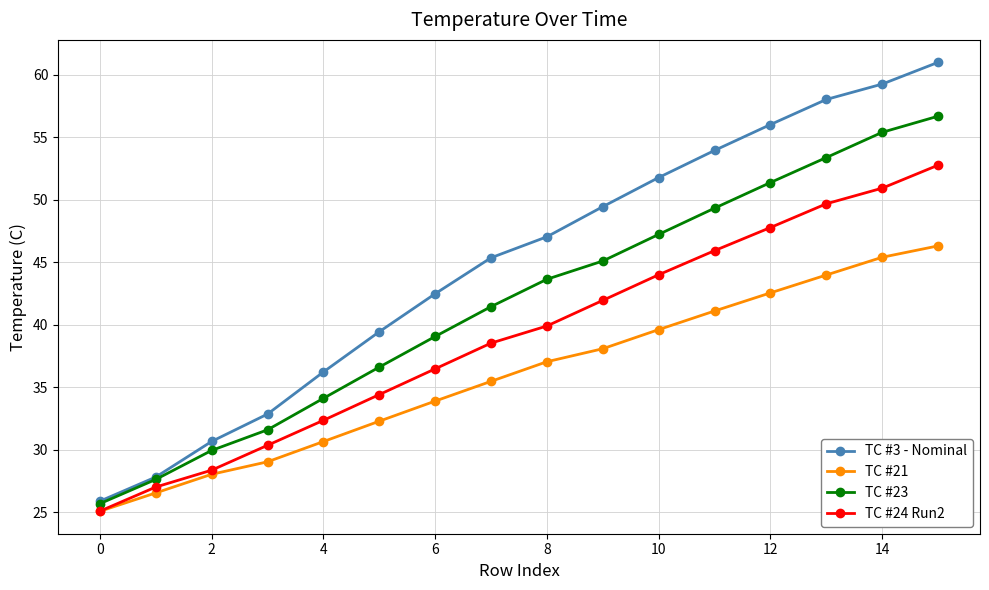

Which series has the widest spread of values?

TC #3 - Nominal